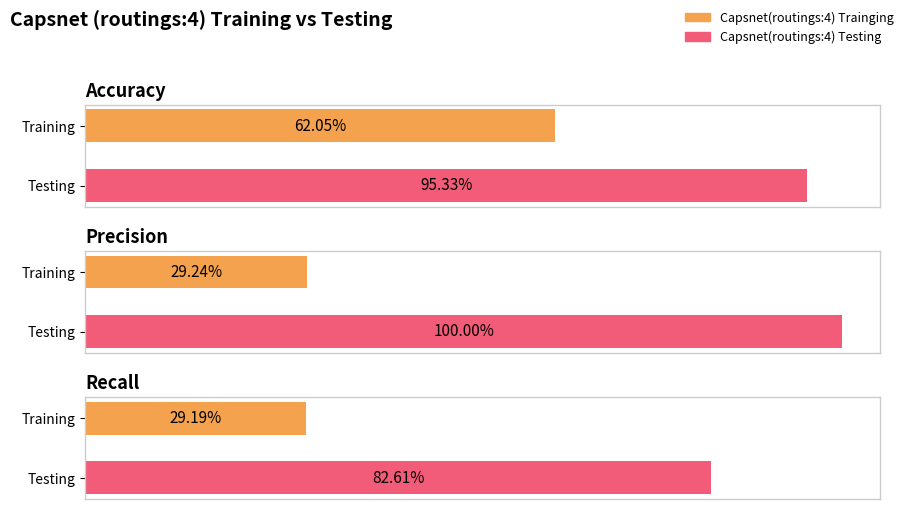

List the labels in order of Capsnet(routings:4) Testing value, largest first.

Precision, Accuracy, Recall